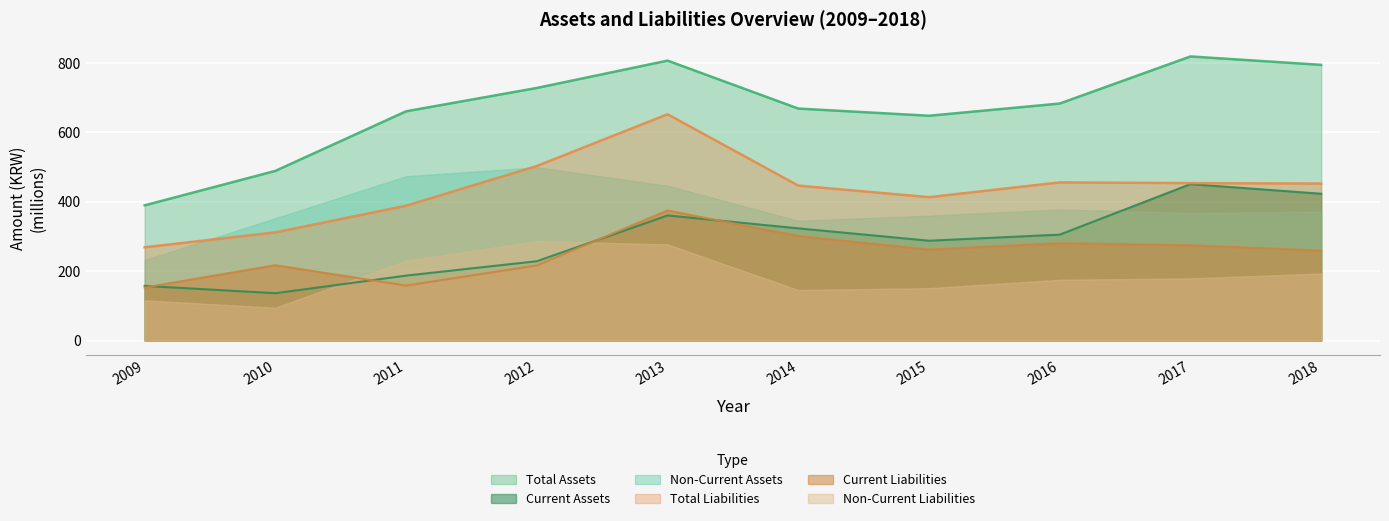

How many lines are shown in the chart?

6